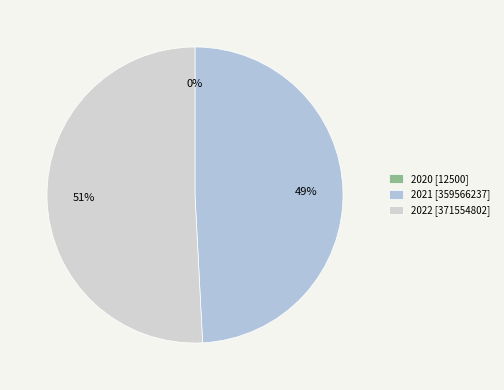

What is the smallest slice in the pie chart?

2020